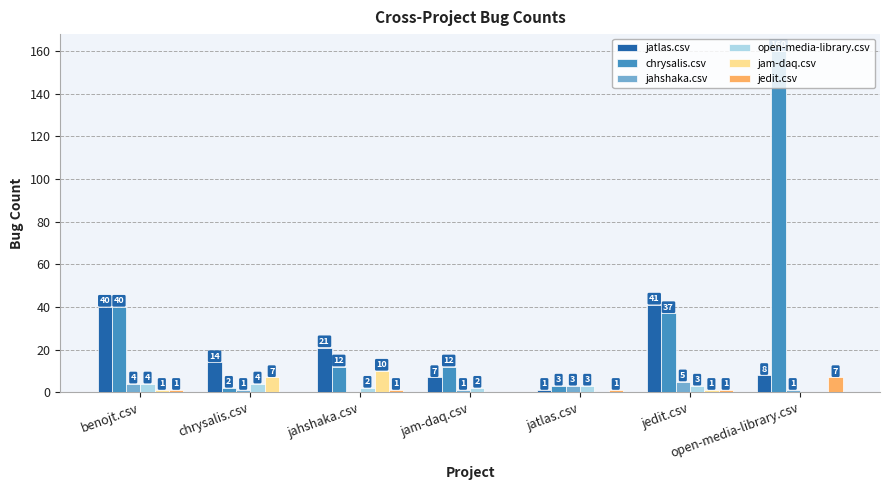

Count the number of categories in the chart.

7